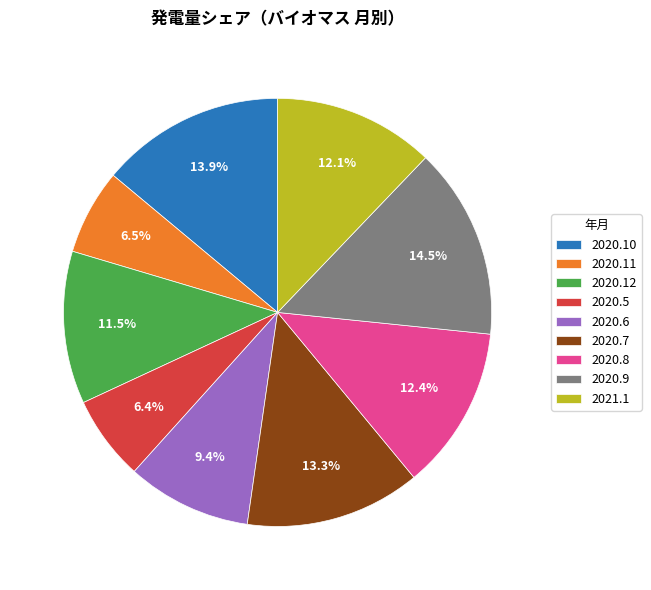

What is the ratio of the value at 2020.11 to the value at 2020.10?

0.5